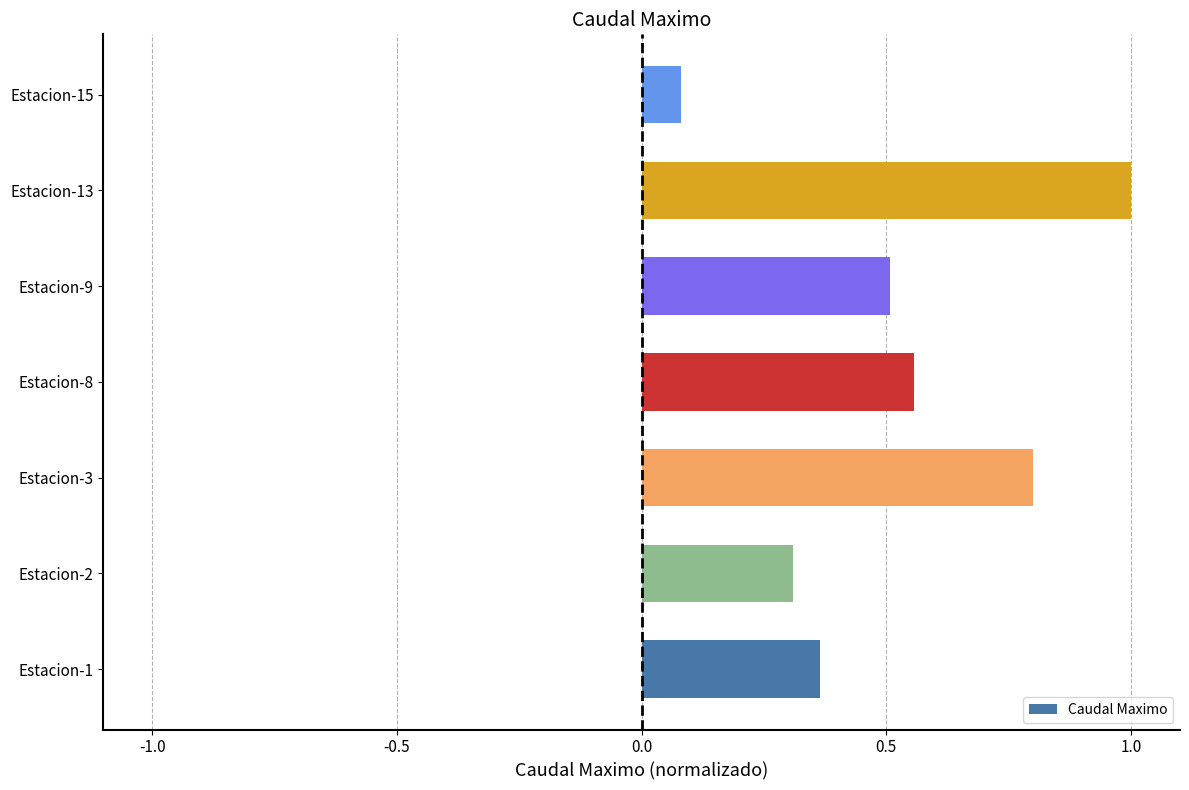

Count the number of categories in the chart.

7